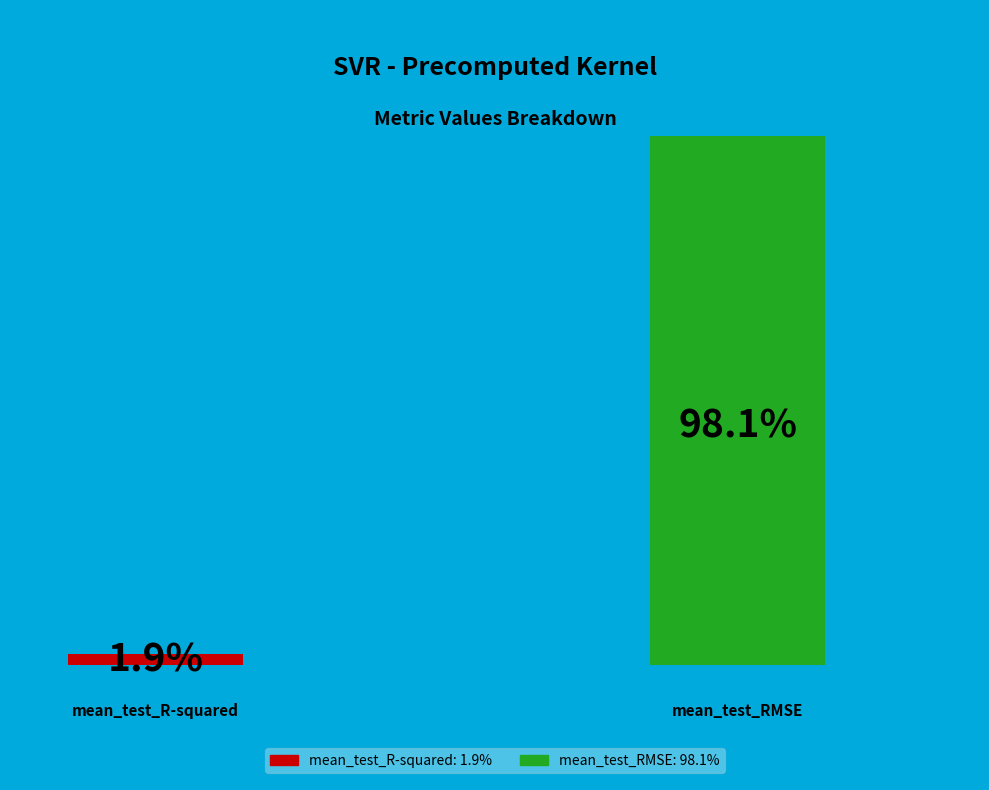

What percentage do mean_test_RMSE and mean_test_R-squared together represent?

100.0%